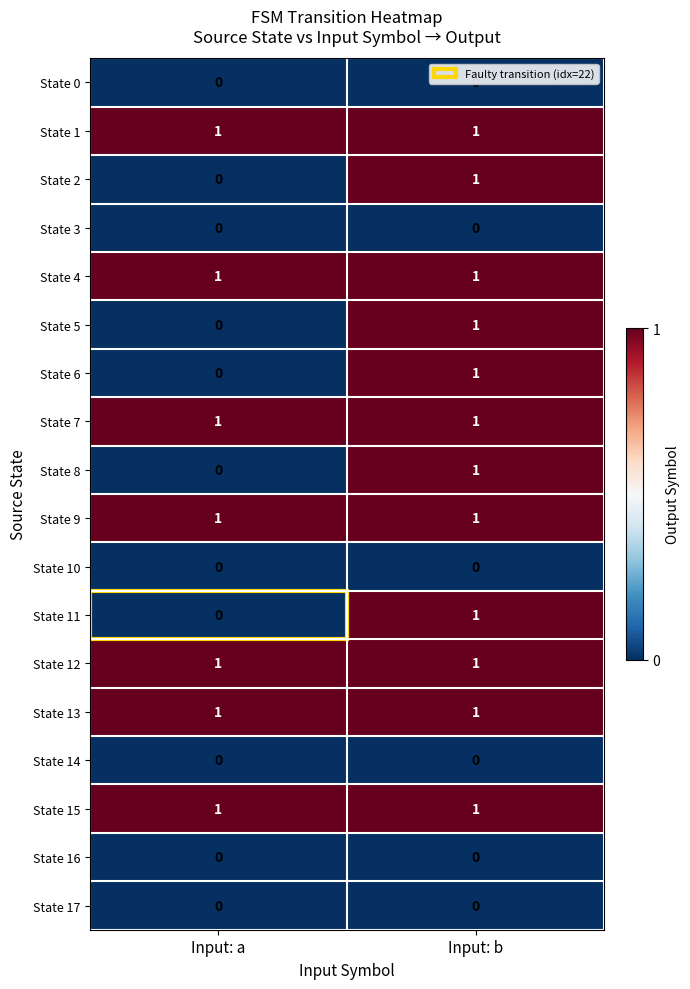

True or false: State 1 has a value of 2 at Input: b.

False